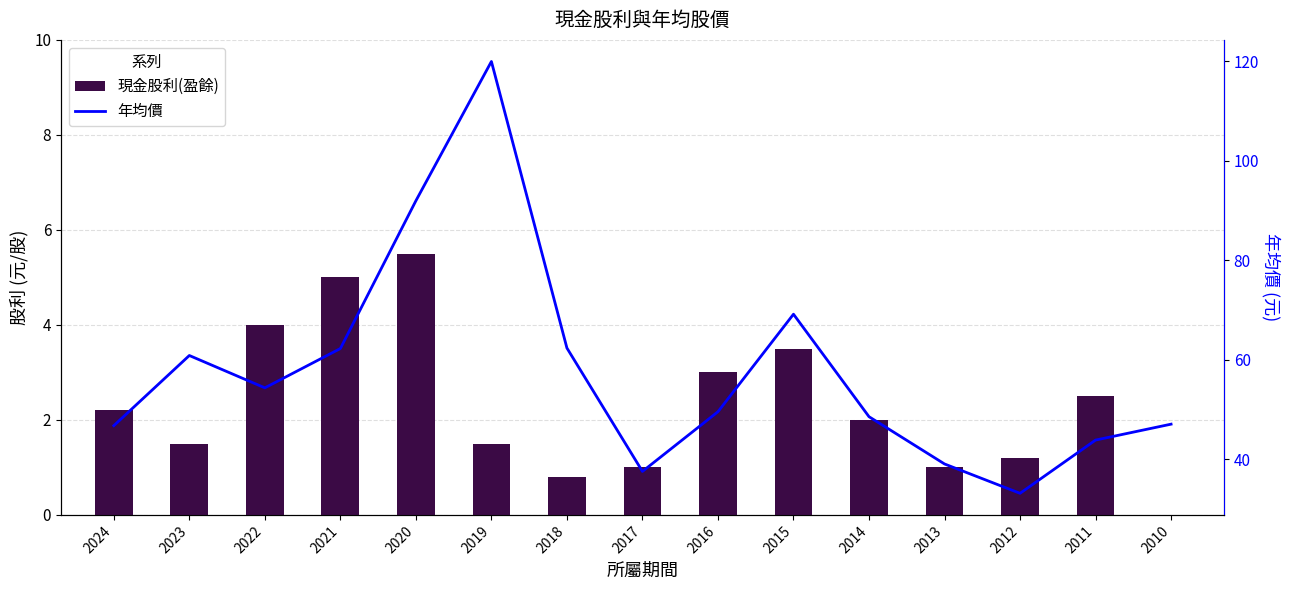

What are all the series names shown in the legend?

現金股利(盈餘), 年均價